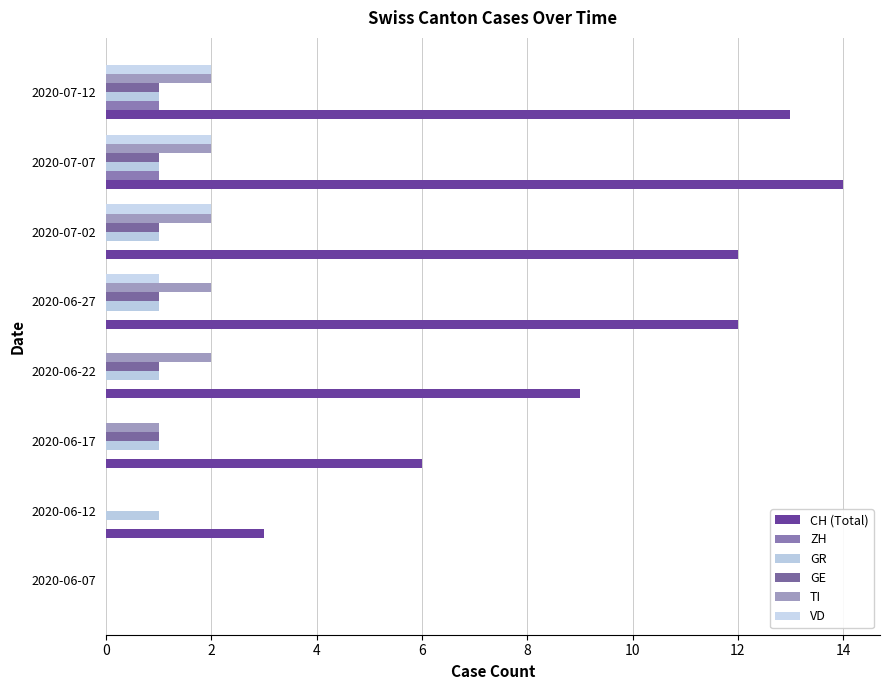

Count the number of categories in the chart.

8